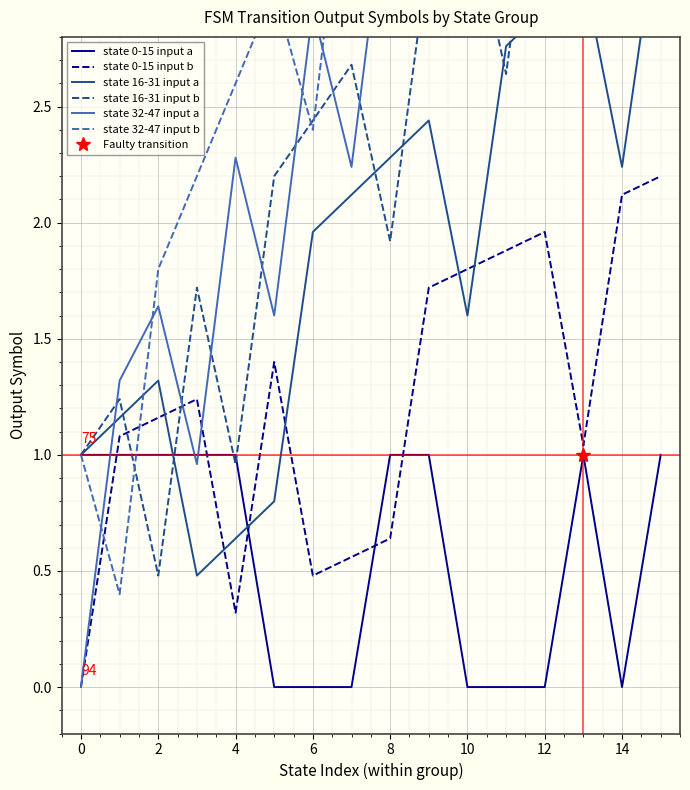

How many values in state 32-47 input a are above zero?

15